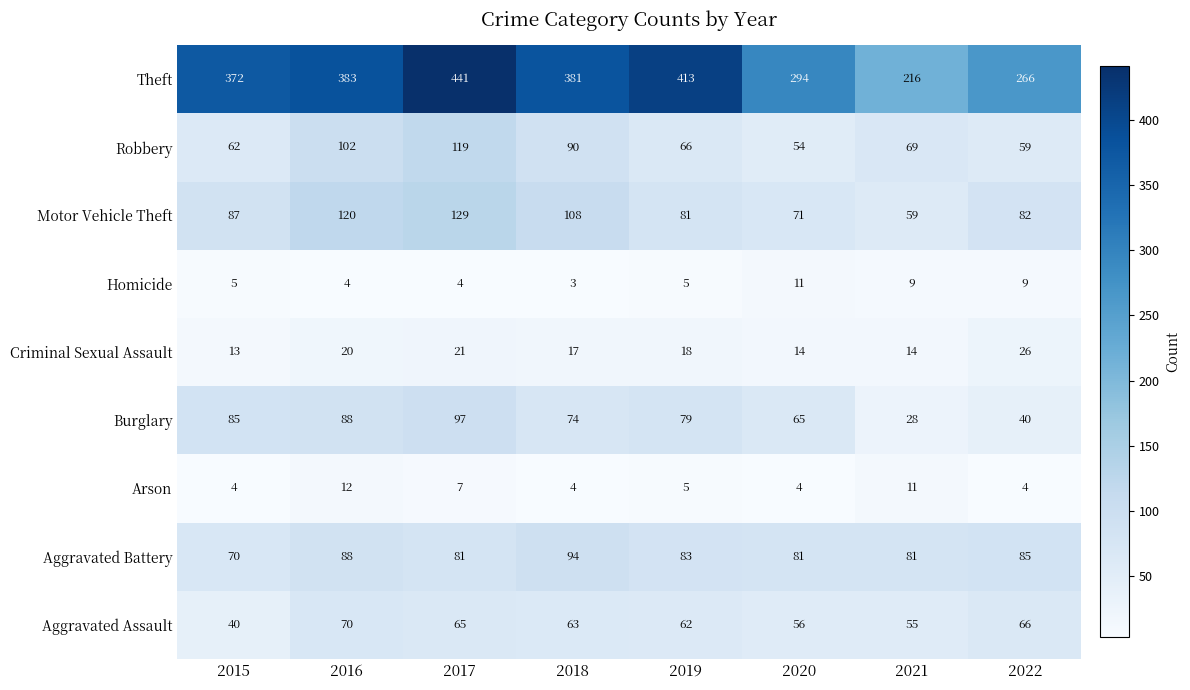

List the series in order of their peak value, lowest first.

Homicide, Arson, Criminal Sexual Assault, Aggravated Assault, Aggravated Battery, Burglary, Robbery, Motor Vehicle Theft, Theft